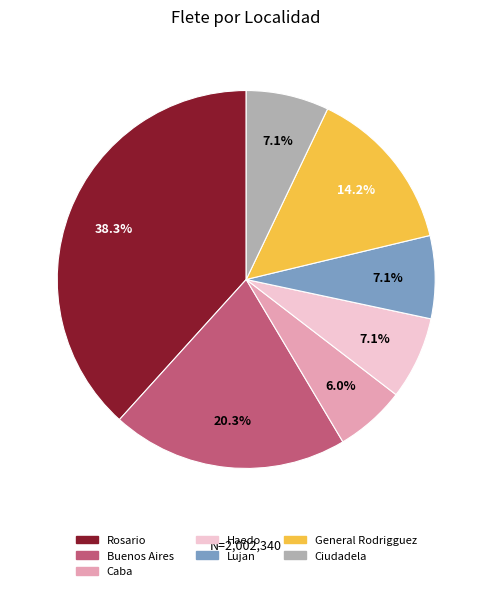

To the nearest percent, what is the combined percentage of Rosario and Ciudadela?

45%